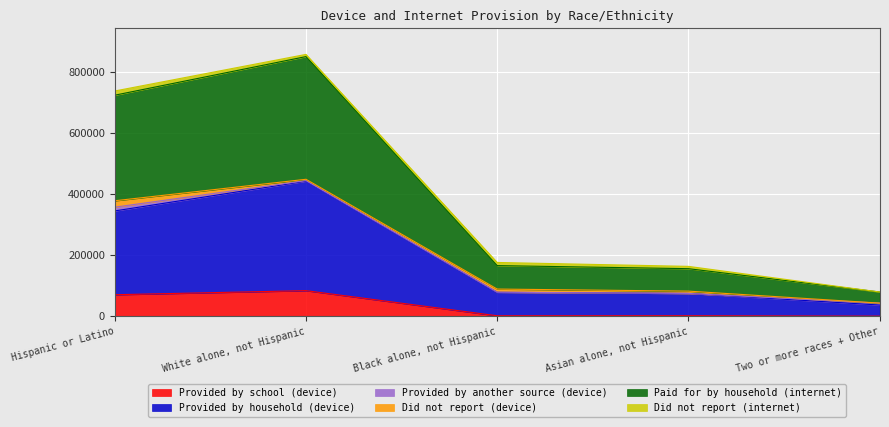

True or false: Paid for by household (internet) and Provided by school (device) cross at least once.

False